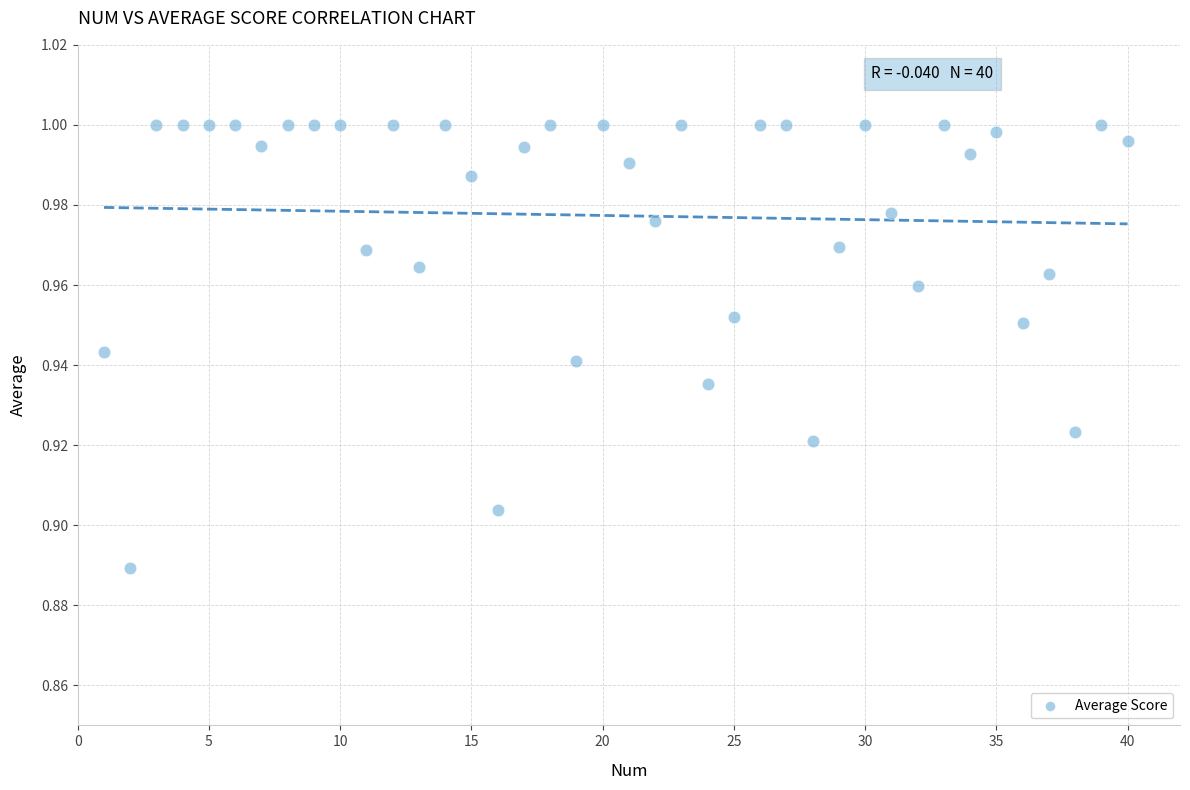

What is the range of X values (max minus min)?

39.0